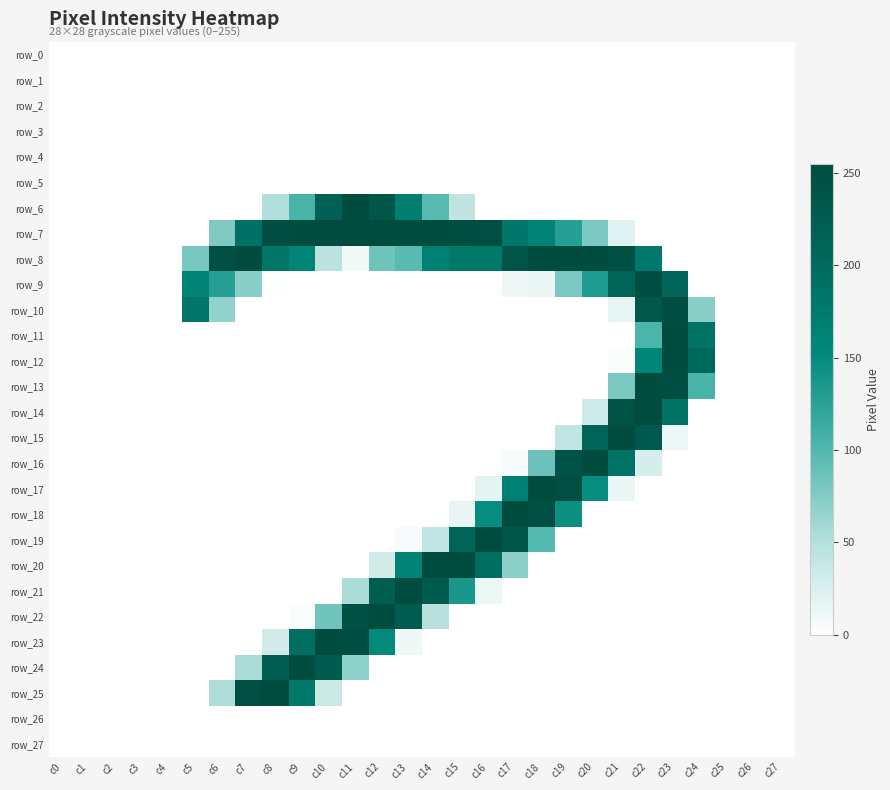

Reading left to right, extract all data points from this chart.

row_0: c0=0	c1=0	c2=0	c3=0	c4=0	c5=0	c6=0	c7=0	c8=0	c9=0	c10=0	c11=0	c12=0	c13=0	c14=0	c15=0	c16=0	c17=0	c18=0	c19=0	c20=0	c21=0	c22=0	c23=0	c24=0	c25=0	c26=0	c27=0
row_1: c0=0	c1=0	c2=0	c3=0	c4=0	c5=0	c6=0	c7=0	c8=0	c9=0	c10=0	c11=0	c12=0	c13=0	c14=0	c15=0	c16=0	c17=0	c18=0	c19=0	c20=0	c21=0	c22=0	c23=0	c24=0	c25=0	c26=0	c27=0
row_2: c0=0	c1=0	c2=0	c3=0	c4=0	c5=0	c6=0	c7=0	c8=0	c9=0	c10=0	c11=0	c12=0	c13=0	c14=0	c15=0	c16=0	c17=0	c18=0	c19=0	c20=0	c21=0	c22=0	c23=0	c24=0	c25=0	c26=0	c27=0
row_3: c0=0	c1=0	c2=0	c3=0	c4=0	c5=0	c6=0	c7=0	c8=0	c9=0	c10=0	c11=0	c12=0	c13=0	c14=0	c15=0	c16=0	c17=0	c18=0	c19=0	c20=0	c21=0	c22=0	c23=0	c24=0	c25=0	c26=0	c27=0
row_4: c0=0	c1=0	c2=0	c3=0	c4=0	c5=0	c6=0	c7=0	c8=0	c9=0	c10=0	c11=0	c12=0	c13=0	c14=0	c15=0	c16=0	c17=0	c18=0	c19=0	c20=0	c21=0	c22=0	c23=0	c24=0	c25=0	c26=0	c27=0
row_5: c0=0	c1=0	c2=0	c3=0	c4=0	c5=0	c6=0	c7=0	c8=0	c9=0	c10=0	c11=0	c12=0	c13=0	c14=0	c15=0	c16=0	c17=0	c18=0	c19=0	c20=0	c21=0	c22=0	c23=0	c24=0	c25=0	c26=0	c27=0
row_6: c0=0	c1=0	c2=0	c3=0	c4=0	c5=0	c6=0	c7=0	c8=51	c9=105	c10=218	c11=255	c12=237	c13=168	c14=96	c15=42	c16=0	c17=0	c18=0	c19=0	c20=0	c21=0	c22=0	c23=0	c24=0	c25=0	c26=0	c27=0
row_7: c0=0	c1=0	c2=0	c3=0	c4=0	c5=0	c6=77	c7=189	c8=252	c9=254	c10=254	c11=254	c12=254	c13=254	c14=254	c15=252	c16=250	c17=181	c18=164	c19=128	c20=78	c21=21	c22=0	c23=0	c24=0	c25=0	c26=0	c27=0
row_8: c0=0	c1=0	c2=0	c3=0	c4=0	c5=80	c6=251	c7=254	c8=184	c9=158	c10=45	c11=8	c12=85	c13=95	c14=167	c15=180	c16=180	c17=239	c18=254	c19=254	c20=254	c21=248	c22=179	c23=0	c24=0	c25=0	c26=0	c27=0
row_9: c0=0	c1=0	c2=0	c3=0	c4=0	c5=164	c6=128	c7=71	c8=1	c9=0	c10=0	c11=0	c12=0	c13=0	c14=0	c15=0	c16=0	c17=10	c18=13	c19=79	c20=133	c21=212	c22=253	c23=208	c24=0	c25=0	c26=0	c27=0
row_10: c0=0	c1=0	c2=0	c3=0	c4=0	c5=184	c6=67	c7=0	c8=0	c9=0	c10=0	c11=0	c12=0	c13=0	c14=0	c15=0	c16=0	c17=0	c18=0	c19=0	c20=0	c21=16	c22=235	c23=252	c24=71	c25=0	c26=0	c27=0
row_11: c0=0	c1=0	c2=0	c3=0	c4=0	c5=0	c6=0	c7=0	c8=0	c9=0	c10=0	c11=0	c12=0	c13=0	c14=0	c15=0	c16=0	c17=0	c18=0	c19=0	c20=0	c21=0	c22=103	c23=254	c24=188	c25=0	c26=0	c27=0
row_12: c0=0	c1=0	c2=0	c3=0	c4=0	c5=0	c6=0	c7=0	c8=0	c9=0	c10=0	c11=0	c12=0	c13=0	c14=0	c15=0	c16=0	c17=0	c18=0	c19=0	c20=0	c21=3	c22=159	c23=254	c24=205	c25=0	c26=0	c27=0
row_13: c0=0	c1=0	c2=0	c3=0	c4=0	c5=0	c6=0	c7=0	c8=0	c9=0	c10=0	c11=0	c12=0	c13=0	c14=0	c15=0	c16=0	c17=0	c18=0	c19=0	c20=0	c21=78	c22=254	c23=253	c24=105	c25=0	c26=0	c27=0
row_14: c0=0	c1=0	c2=0	c3=0	c4=0	c5=0	c6=0	c7=0	c8=0	c9=0	c10=0	c11=0	c12=0	c13=0	c14=0	c15=0	c16=0	c17=0	c18=0	c19=0	c20=32	c21=245	c22=254	c23=188	c24=0	c25=0	c26=0	c27=0
row_15: c0=0	c1=0	c2=0	c3=0	c4=0	c5=0	c6=0	c7=0	c8=0	c9=0	c10=0	c11=0	c12=0	c13=0	c14=0	c15=0	c16=0	c17=0	c18=0	c19=41	c20=209	c21=254	c22=232	c23=12	c24=0	c25=0	c26=0	c27=0
row_16: c0=0	c1=0	c2=0	c3=0	c4=0	c5=0	c6=0	c7=0	c8=0	c9=0	c10=0	c11=0	c12=0	c13=0	c14=0	c15=0	c16=0	c17=5	c18=86	c19=244	c20=254	c21=187	c22=27	c23=0	c24=0	c25=0	c26=0	c27=0
row_17: c0=0	c1=0	c2=0	c3=0	c4=0	c5=0	c6=0	c7=0	c8=0	c9=0	c10=0	c11=0	c12=0	c13=0	c14=0	c15=0	c16=17	c17=166	c18=254	c19=251	c20=148	c21=13	c22=0	c23=0	c24=0	c25=0	c26=0	c27=0
row_18: c0=0	c1=0	c2=0	c3=0	c4=0	c5=0	c6=0	c7=0	c8=0	c9=0	c10=0	c11=0	c12=0	c13=0	c14=0	c15=15	c16=148	c17=254	c18=251	c19=146	c20=0	c21=0	c22=0	c23=0	c24=0	c25=0	c26=0	c27=0
row_19: c0=0	c1=0	c2=0	c3=0	c4=0	c5=0	c6=0	c7=0	c8=0	c9=0	c10=0	c11=0	c12=0	c13=5	c14=41	c15=211	c16=254	c17=240	c18=98	c19=0	c20=0	c21=0	c22=0	c23=0	c24=0	c25=0	c26=0	c27=0
row_20: c0=0	c1=0	c2=0	c3=0	c4=0	c5=0	c6=0	c7=0	c8=0	c9=0	c10=0	c11=0	c12=30	c13=164	c14=254	c15=254	c16=195	c17=70	c18=0	c19=0	c20=0	c21=0	c22=0	c23=0	c24=0	c25=0	c26=0	c27=0
row_21: c0=0	c1=0	c2=0	c3=0	c4=0	c5=0	c6=0	c7=0	c8=0	c9=0	c10=0	c11=54	c12=224	c13=254	c14=230	c15=137	c16=12	c17=0	c18=0	c19=0	c20=0	c21=0	c22=0	c23=0	c24=0	c25=0	c26=0	c27=0
row_22: c0=0	c1=0	c2=0	c3=0	c4=0	c5=0	c6=0	c7=0	c8=0	c9=4	c10=84	c11=247	c12=254	c13=226	c14=47	c15=0	c16=0	c17=0	c18=0	c19=0	c20=0	c21=0	c22=0	c23=0	c24=0	c25=0	c26=0	c27=0
row_23: c0=0	c1=0	c2=0	c3=0	c4=0	c5=0	c6=0	c7=0	c8=29	c9=194	c10=254	c11=252	c12=151	c13=10	c14=0	c15=0	c16=0	c17=0	c18=0	c19=0	c20=0	c21=0	c22=0	c23=0	c24=0	c25=0	c26=0	c27=0
row_24: c0=0	c1=0	c2=0	c3=0	c4=0	c5=0	c6=0	c7=55	c8=224	c9=254	c10=231	c11=69	c12=0	c13=0	c14=0	c15=0	c16=0	c17=0	c18=0	c19=0	c20=0	c21=0	c22=0	c23=0	c24=0	c25=0	c26=0	c27=0
row_25: c0=0	c1=0	c2=0	c3=0	c4=0	c5=0	c6=53	c7=251	c8=254	c9=180	c10=35	c11=0	c12=0	c13=0	c14=0	c15=0	c16=0	c17=0	c18=0	c19=0	c20=0	c21=0	c22=0	c23=0	c24=0	c25=0	c26=0	c27=0
row_26: c0=0	c1=0	c2=0	c3=0	c4=0	c5=0	c6=0	c7=0	c8=0	c9=0	c10=0	c11=0	c12=0	c13=0	c14=0	c15=0	c16=0	c17=0	c18=0	c19=0	c20=0	c21=0	c22=0	c23=0	c24=0	c25=0	c26=0	c27=0
row_27: c0=0	c1=0	c2=0	c3=0	c4=0	c5=0	c6=0	c7=0	c8=0	c9=0	c10=0	c11=0	c12=0	c13=0	c14=0	c15=0	c16=0	c17=0	c18=0	c19=0	c20=0	c21=0	c22=0	c23=0	c24=0	c25=0	c26=0	c27=0